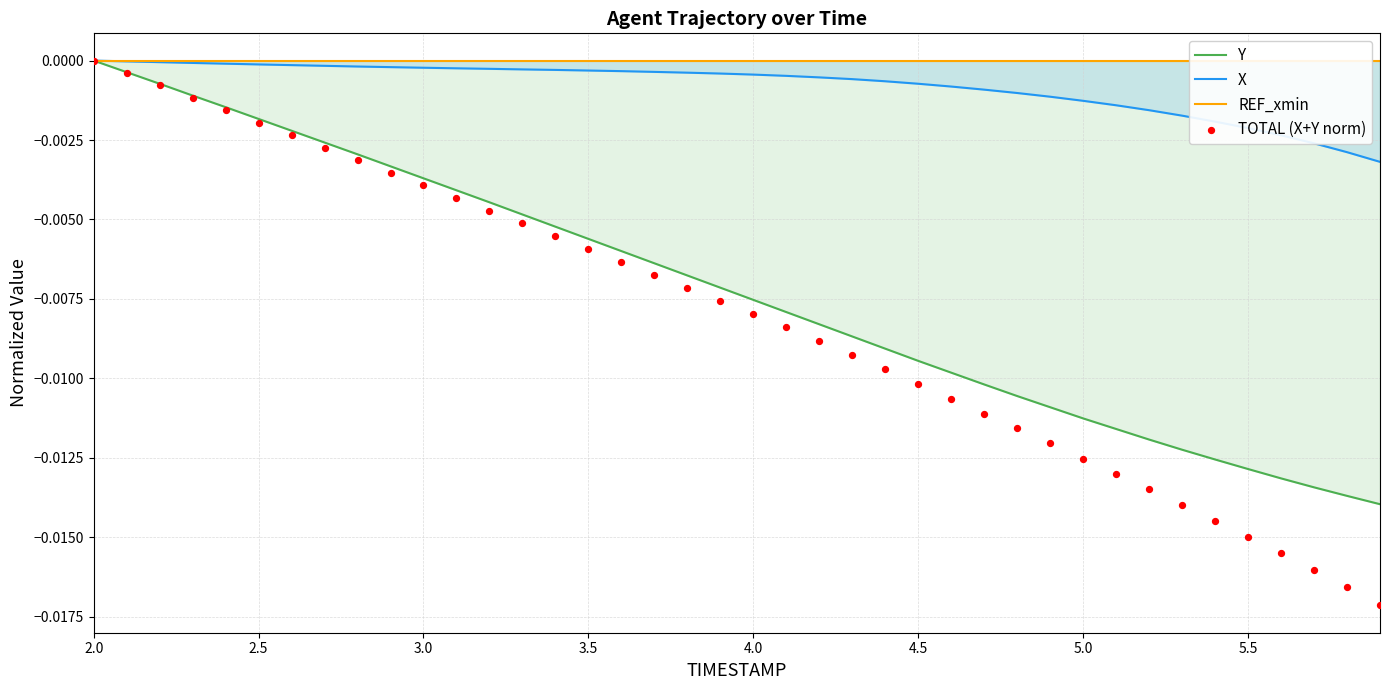

Which series reaches the maximum Y coordinate?

Y